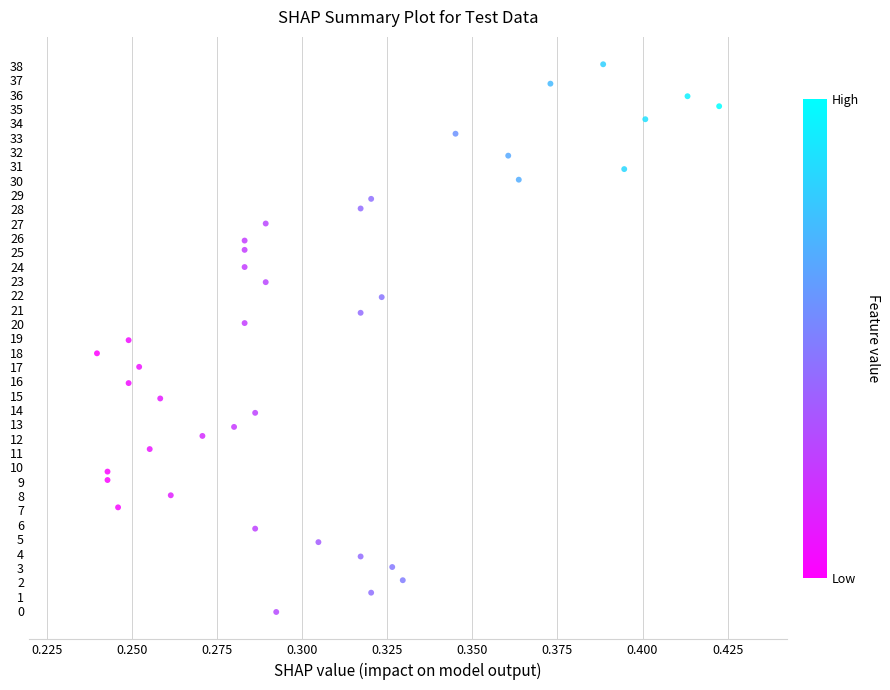

What is the range of Y values (max minus min)?

38.2